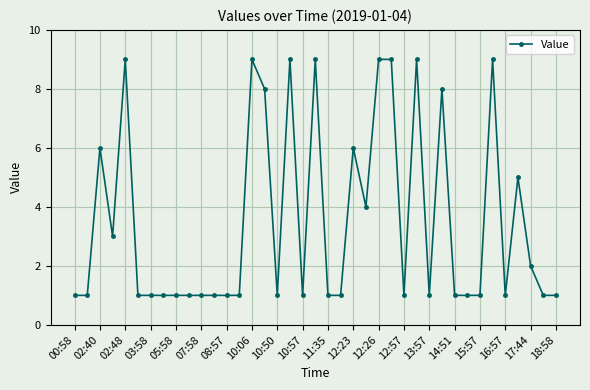

True or false: there are more than 1 points higher than both neighbors.

True